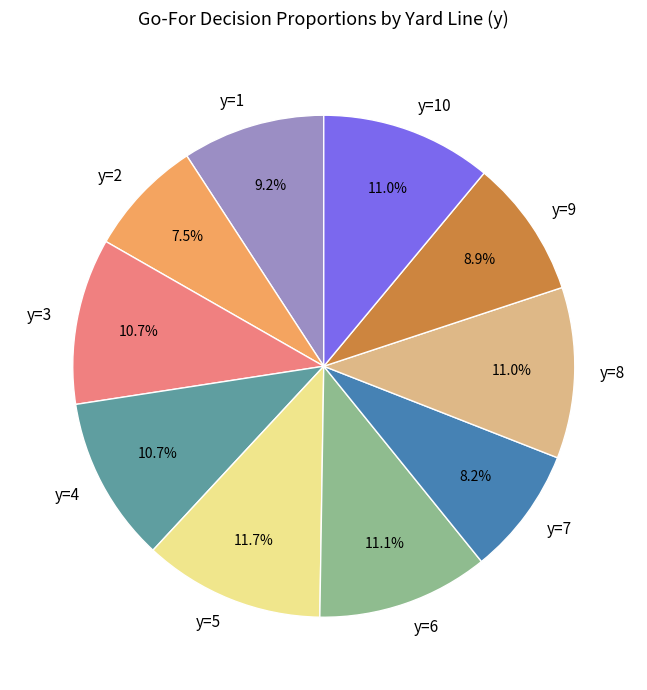

What percentage is NOT represented by y=7?

91.8%